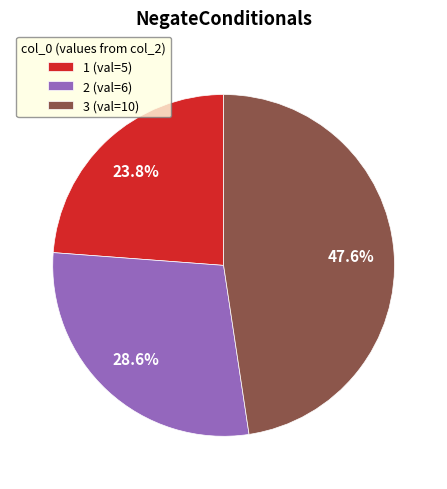

To the nearest percent, what is the difference between the largest and smallest slice percentages?

24%